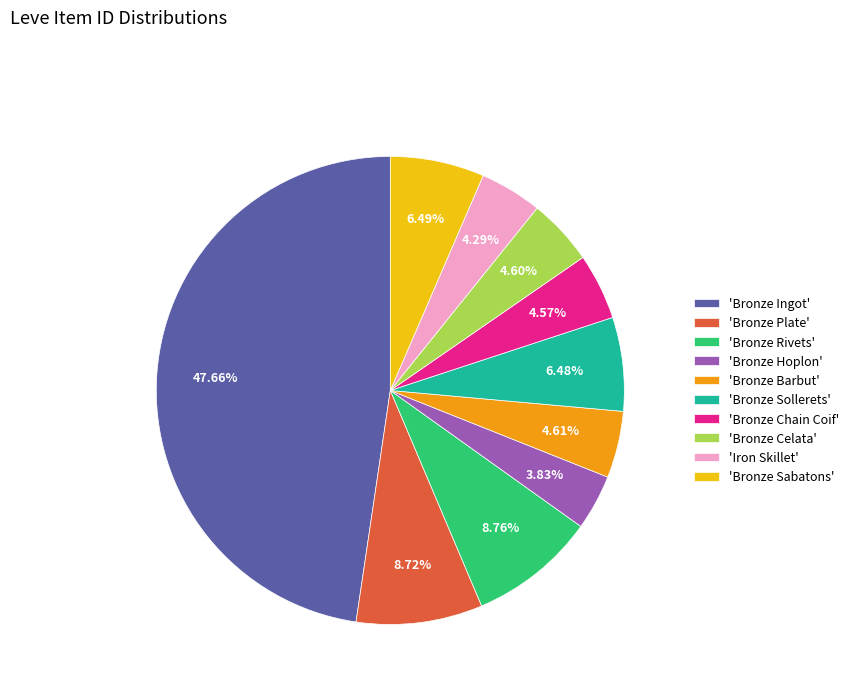

Does any single category account for the majority?

No